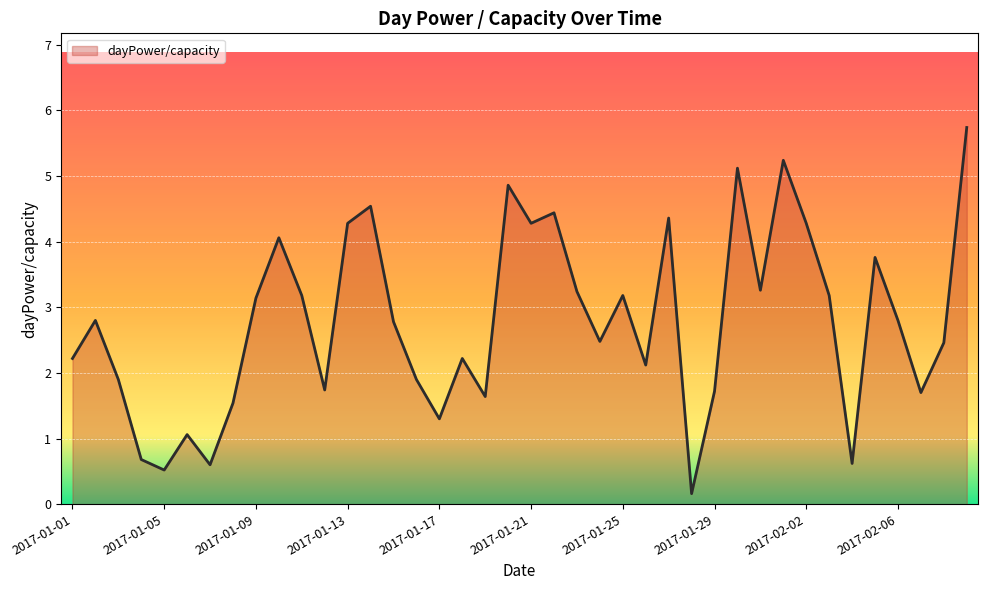

What is the difference between the maximum and minimum values?

5.6